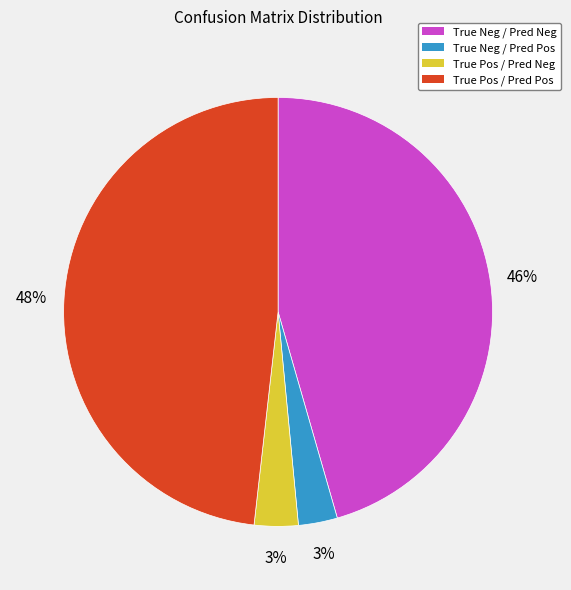

Is it true that True Neg / Pred Pos is 3% of the pie?

True